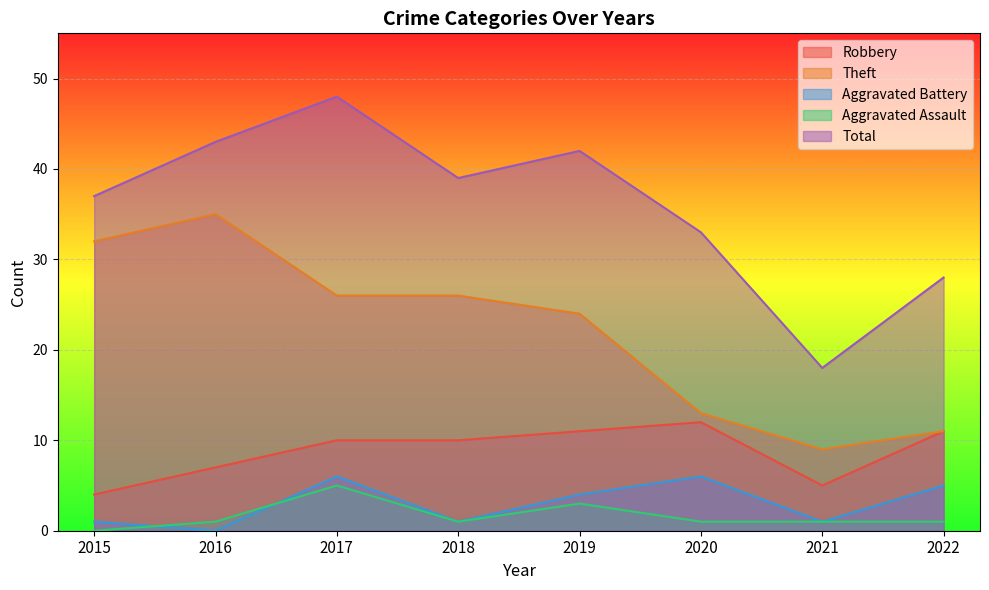

How many lines are shown in the chart?

5